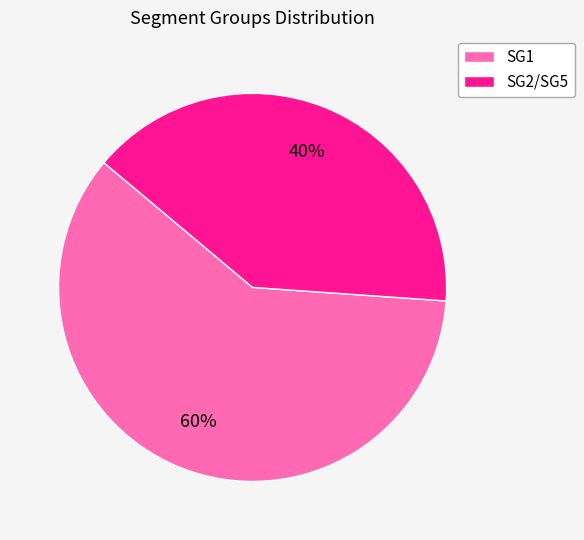

Does any single category account for the majority?

Yes